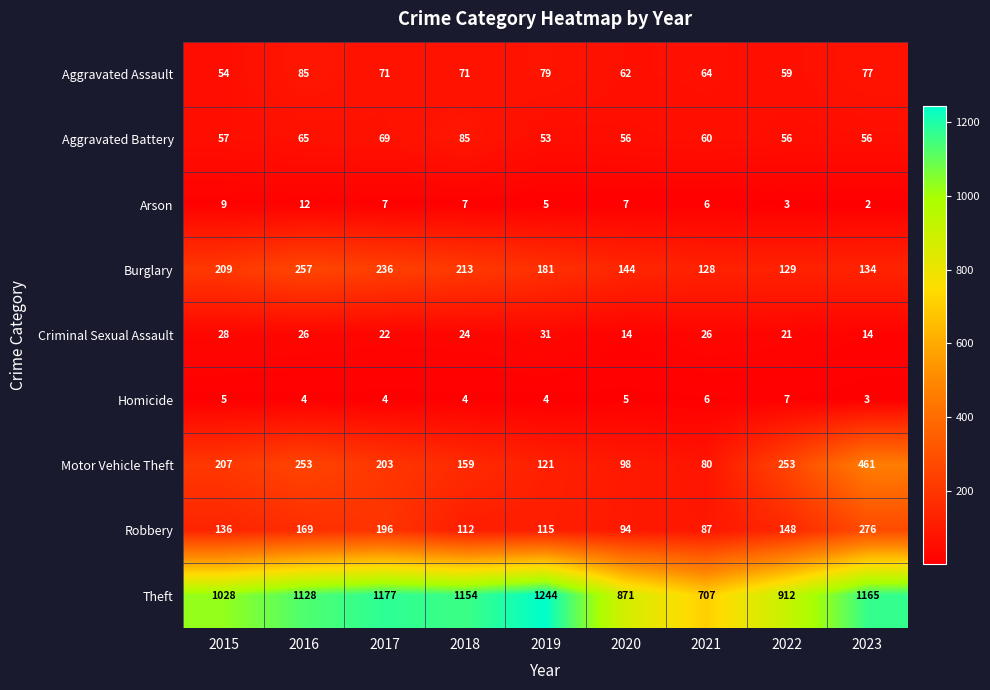

At how many categories does at least one series exceed 502?

9